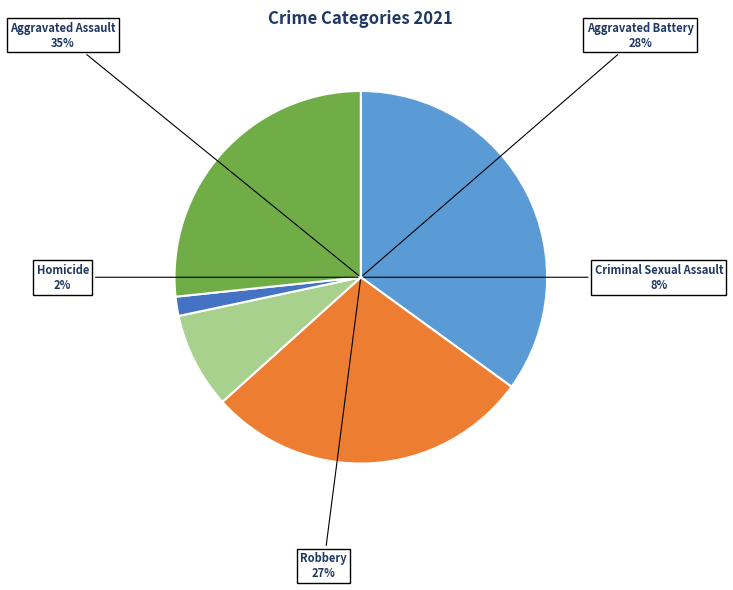

Is it true that Homicide is 17% of the pie?

False